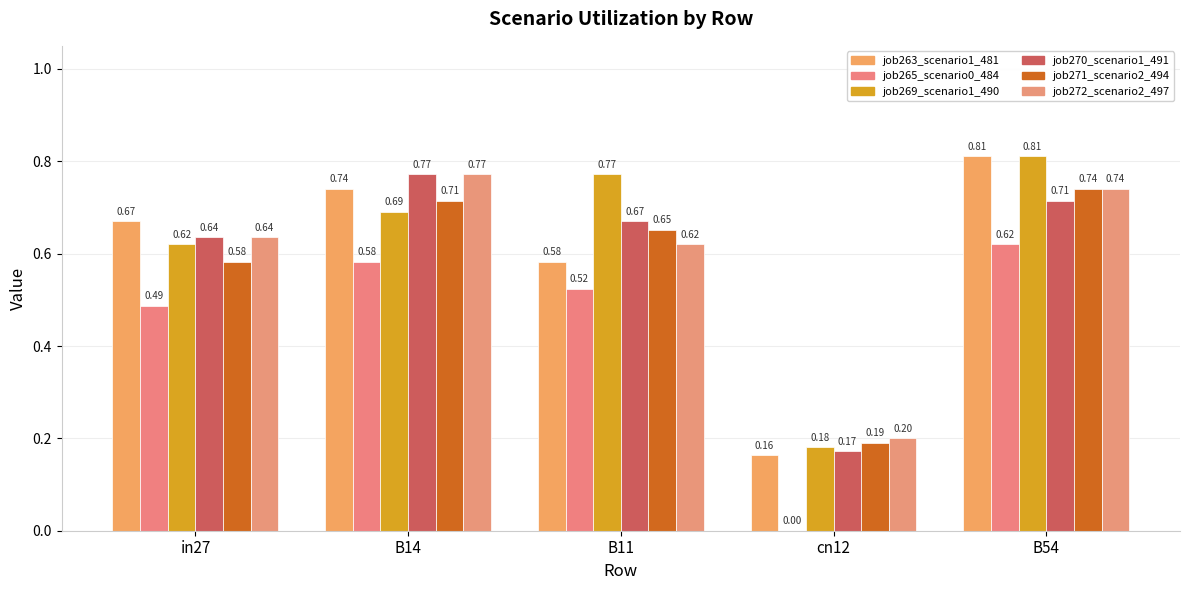

The job263_scenario1_481 series shows 0.7 at B14. True or false?

True